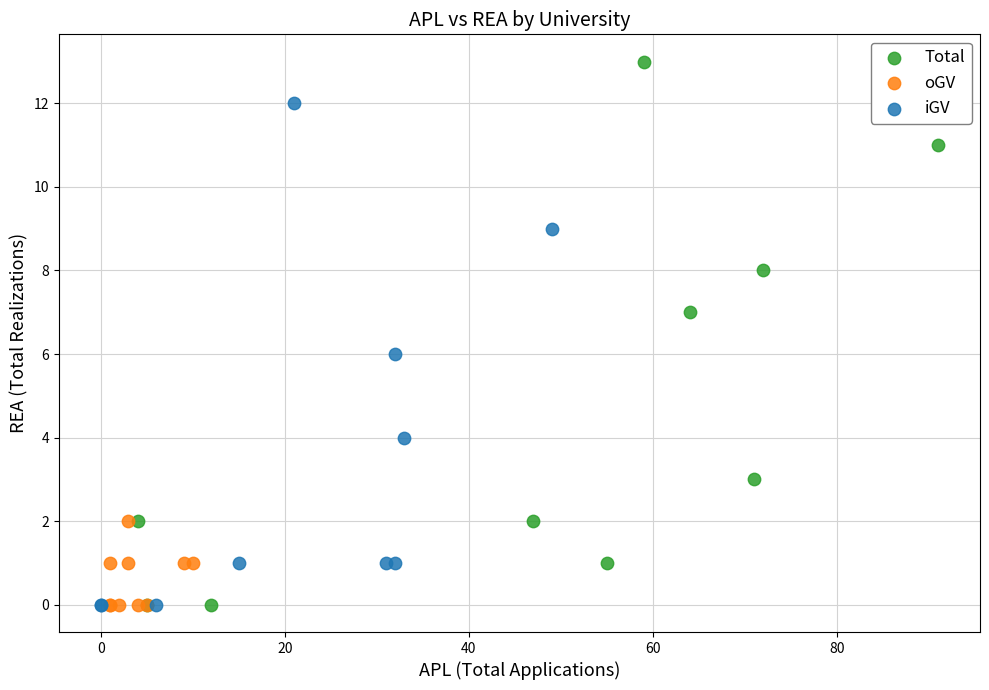

Which series contains the highest Y value?

Total